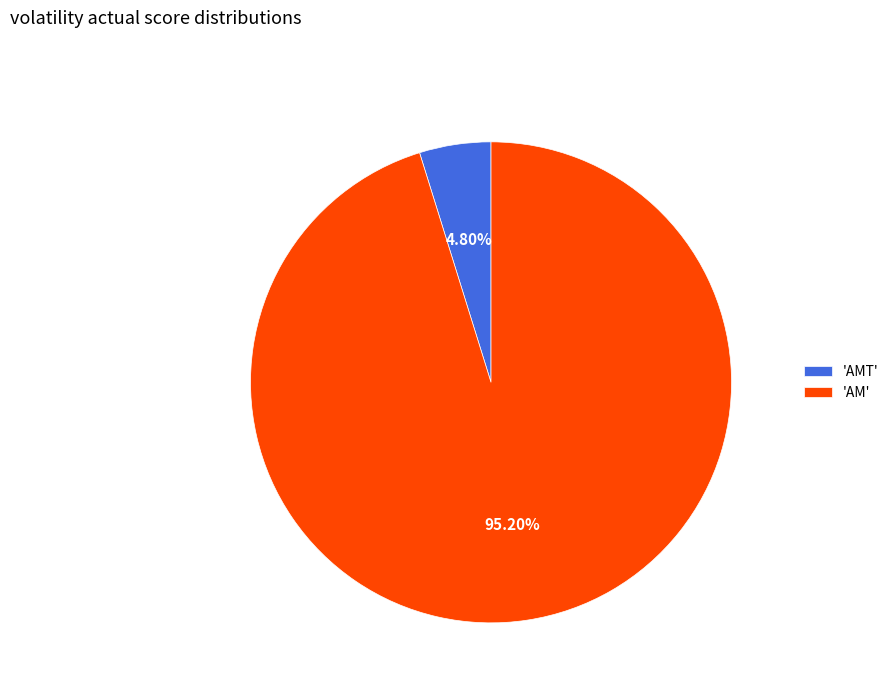

Is there any slice that represents more than half of the pie?

Yes